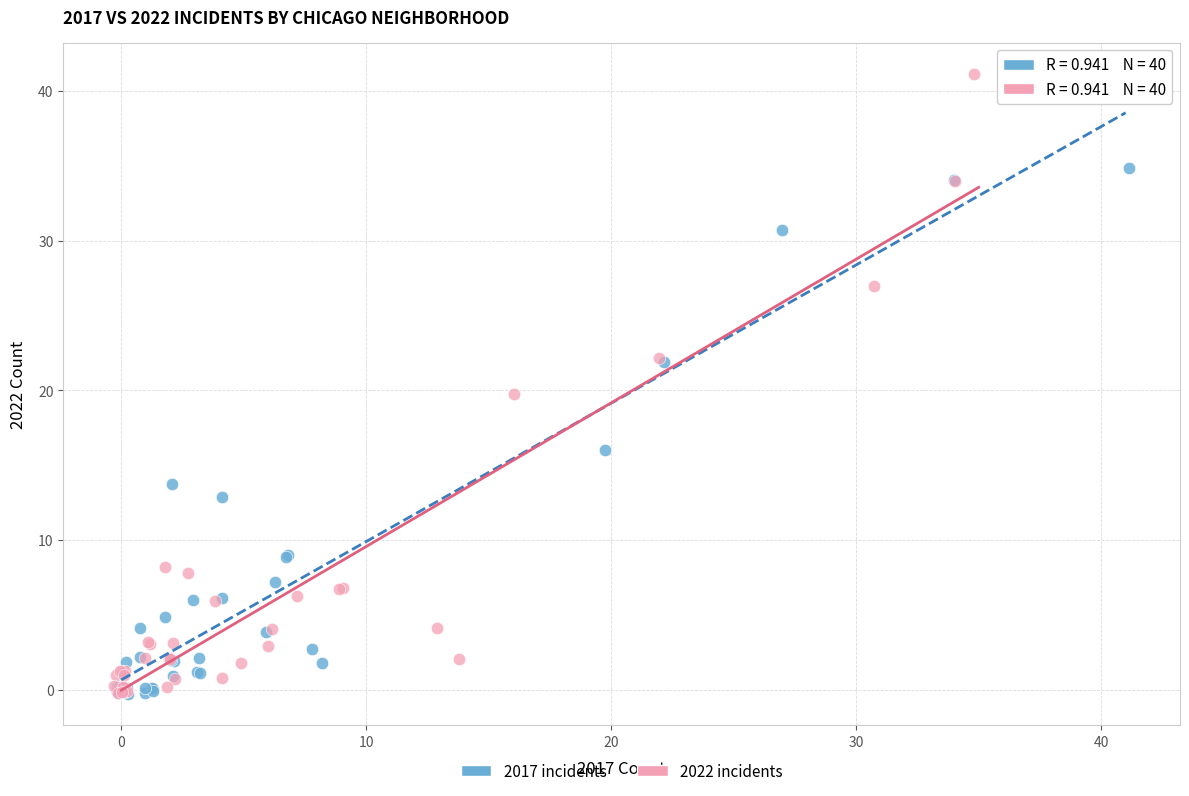

What are all the series names shown in the legend?

2017 incidents, 2022 incidents